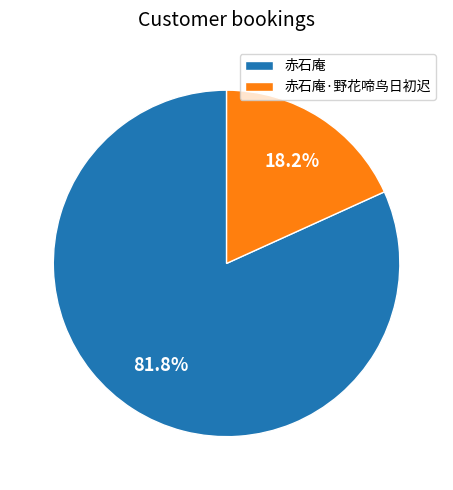

What is the ratio of the value at 赤石庵·野花啼鸟日初迟 to the value at 赤石庵?

0.2